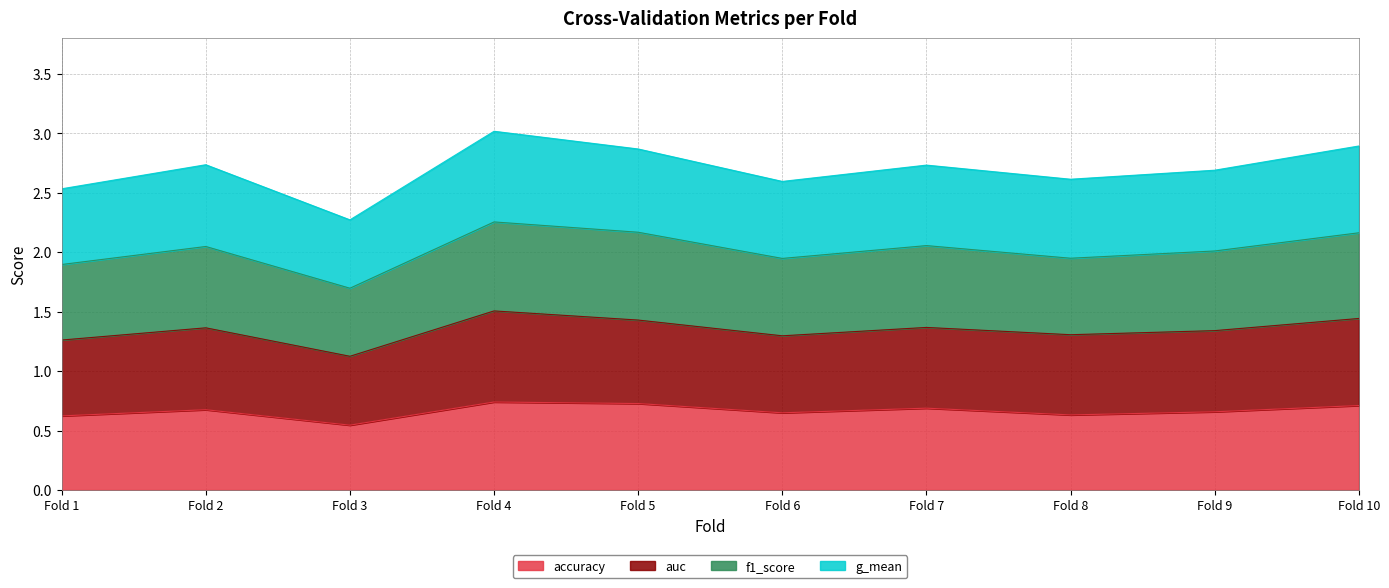

What is the total value across all series at Fold 8?

2.6